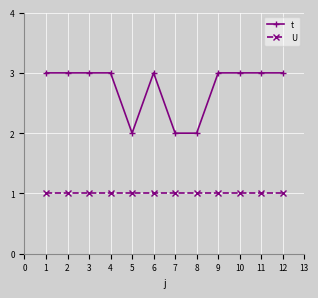

What is the value of the t point at the 9th from the left?

3